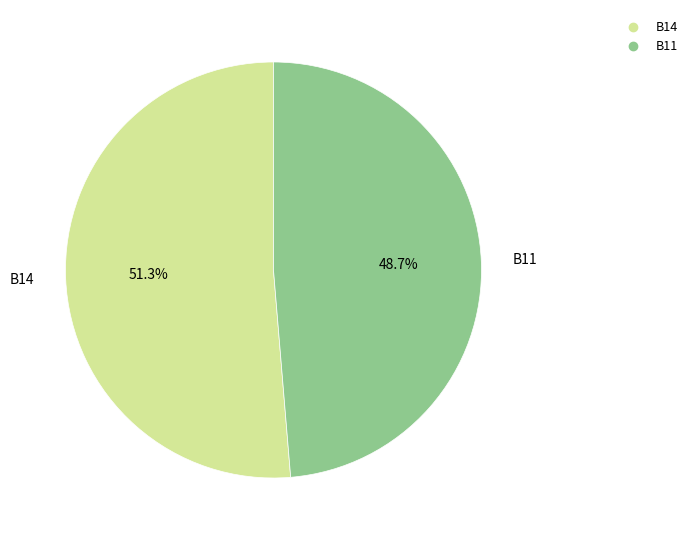

Does any single category account for the majority?

Yes